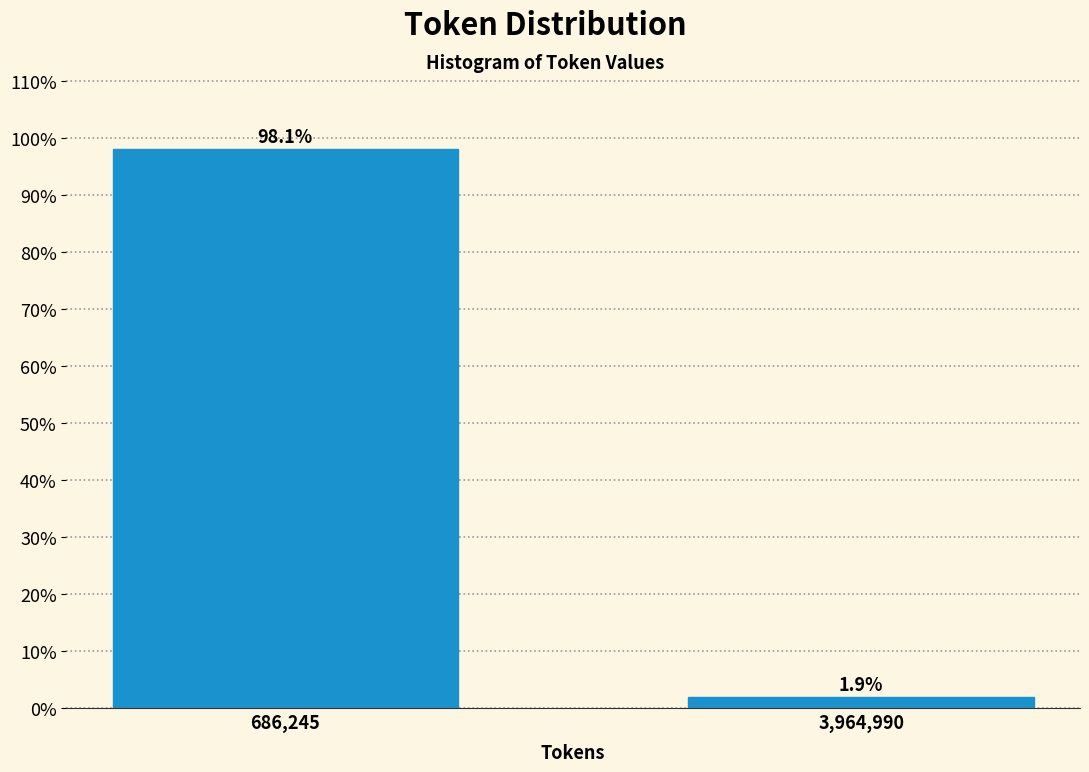

Reading left to right, list all the values displayed in this chart.

98.1	1.9